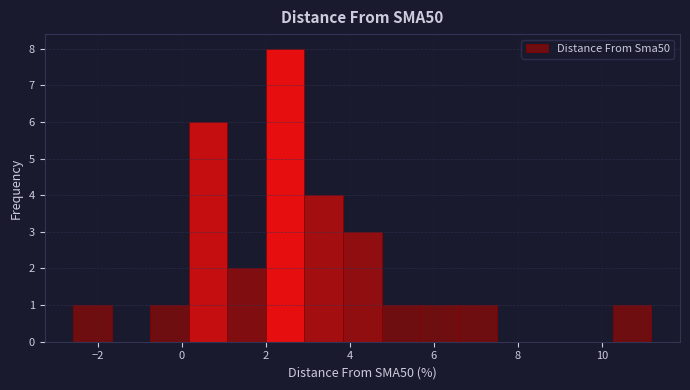

Reading left to right, transcribe this chart: for each bar, give the range it covers on the x-axis and its height. Neither the bar edges nor the heights are printed on the chart, so give them approximately, as read against the axes.

-2.6 to -1.6: 1
-1.6 to -0.8: 0
-0.8 to 0.2: 1
0.2 to 1.0: 6
1.0 to 2.0: 2
2.0 to 3.0: 8
3.0 to 3.8: 4
3.8 to 4.8: 3
4.8 to 5.6: 1
5.6 to 6.6: 1
6.6 to 7.6: 1
7.6 to 8.4: 0
8.4 to 9.4: 0
9.4 to 10.2: 0
10.2 to 11.2: 1